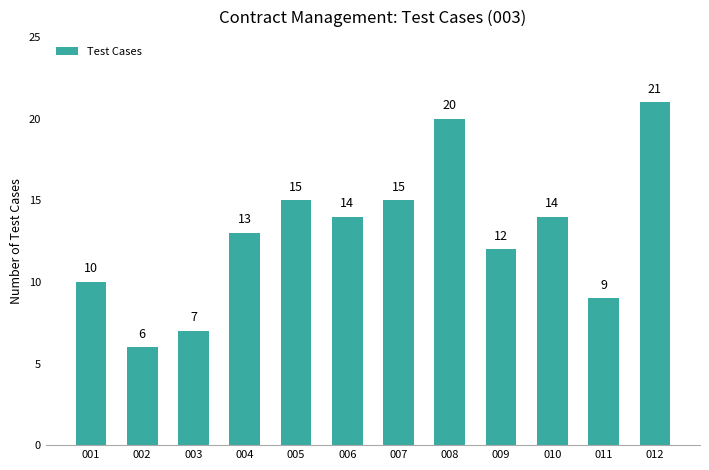

What is the difference between the second highest and minimum values?

14